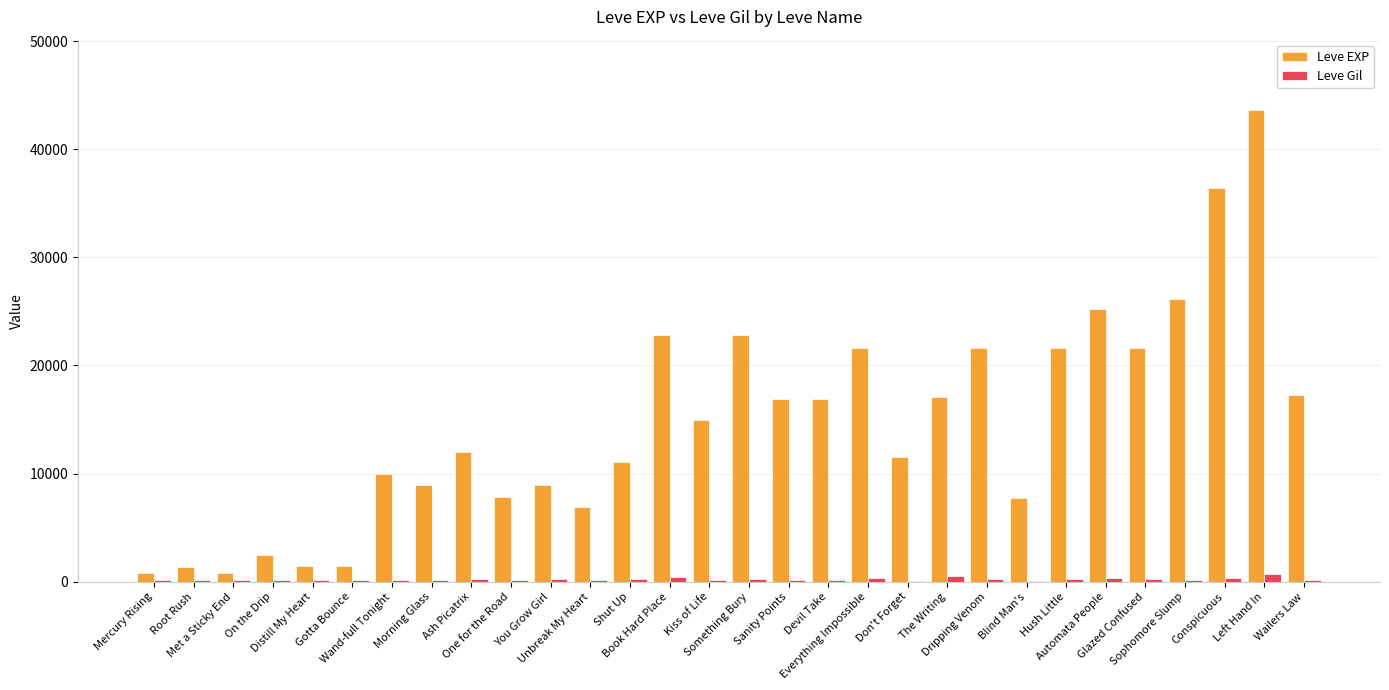

Which series has the largest total across all categories?

Leve EXP